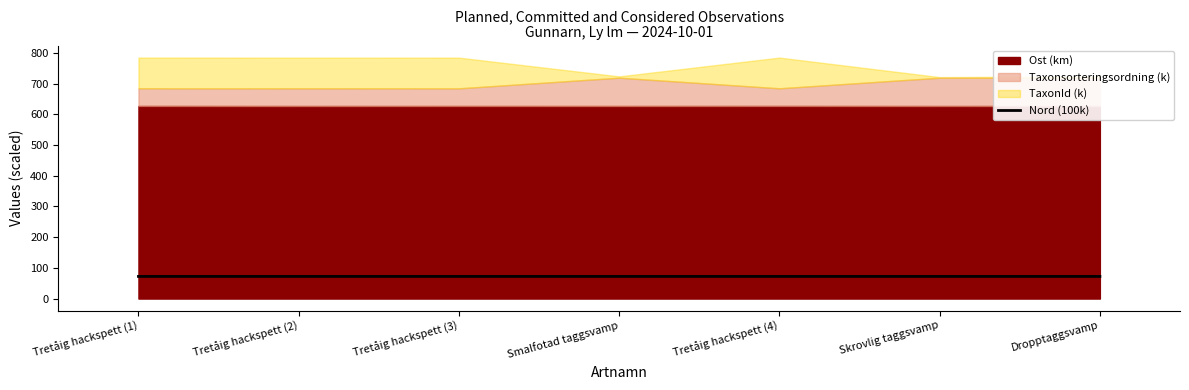

Where is the first local maximum?

Tretåig hackspett (2)